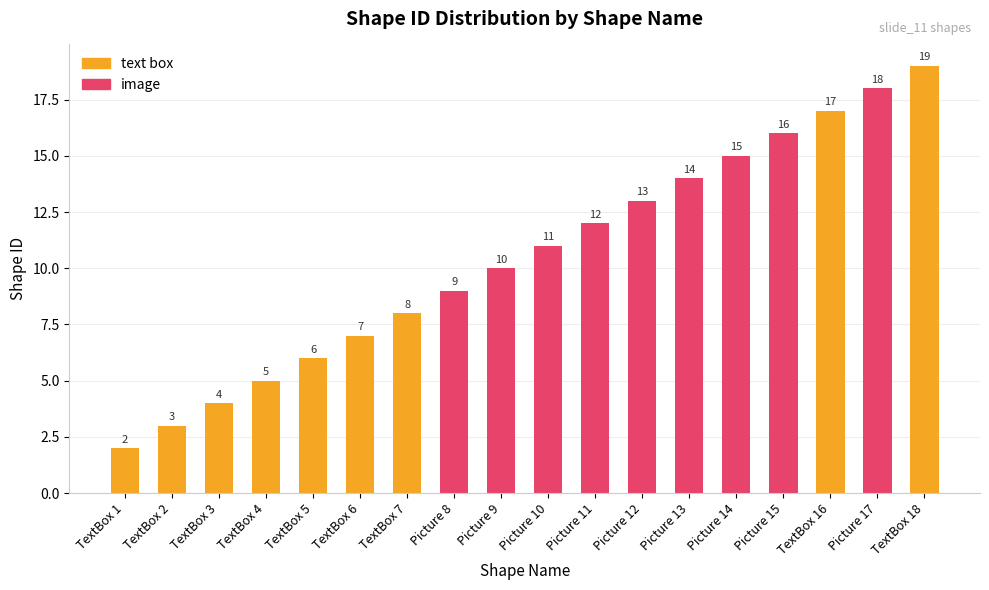

Rank the series at TextBox 6 from lowest to highest value.

text box, image